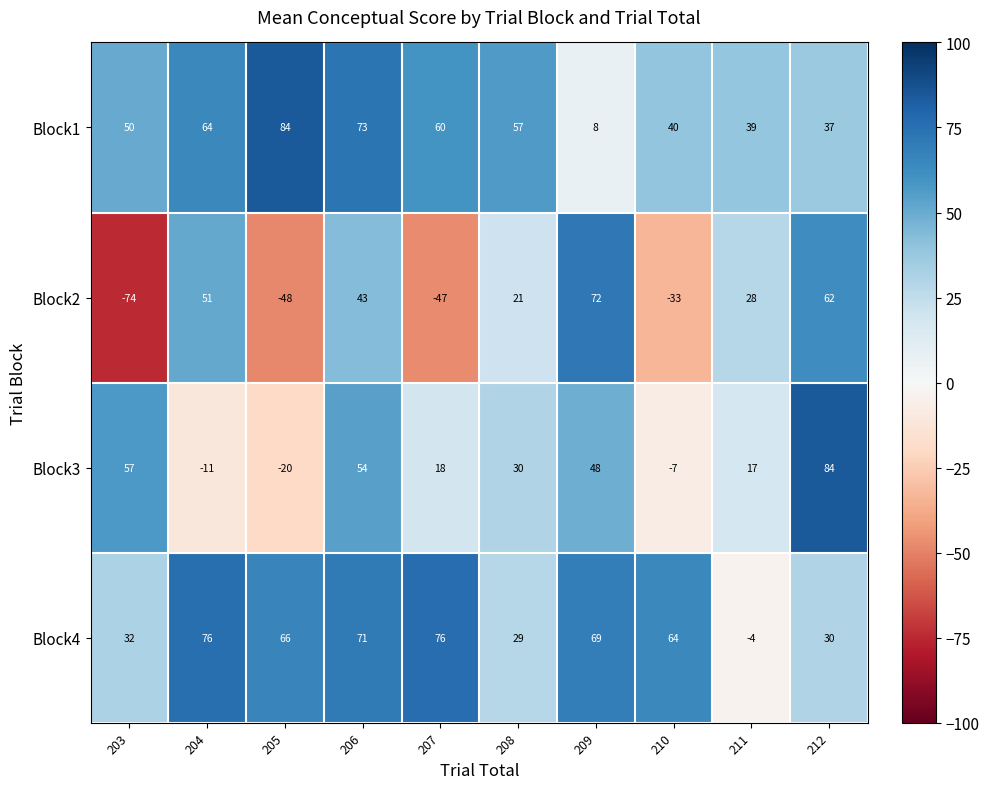

What is the sum of all Block3 values?

270